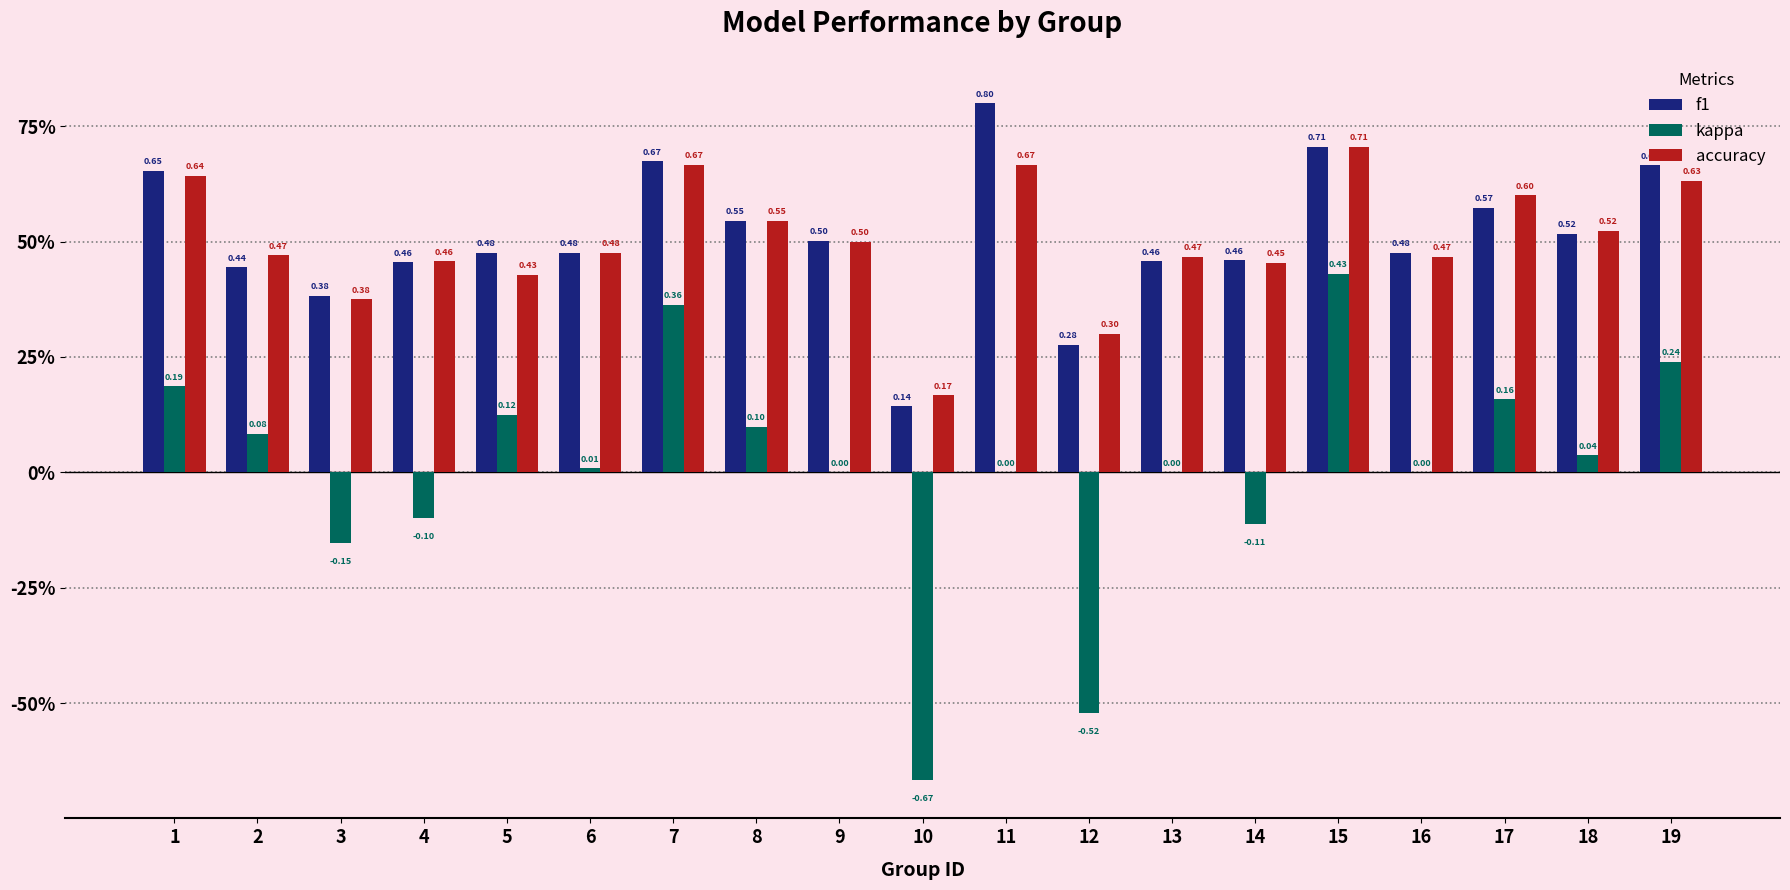

Are the bars grouped side by side (vs. stacked)?

Yes